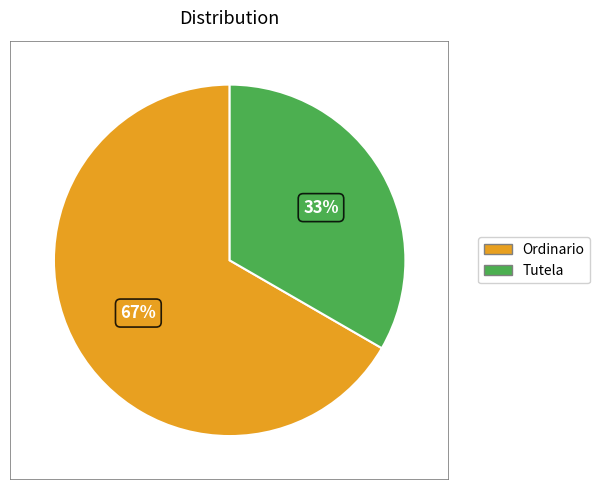

What is the ratio of the value at Ordinario to the value at Tutela?

2.0